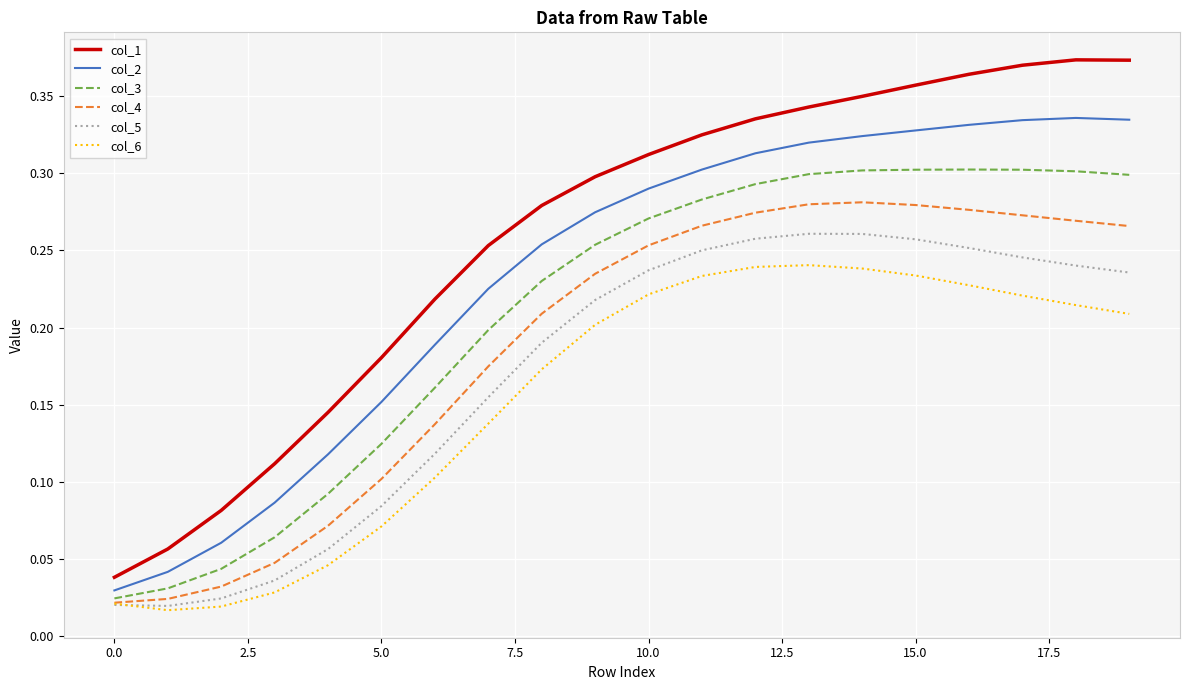

Rank the series by their average value, from lowest to highest.

col_6, col_5, col_4, col_3, col_2, col_1